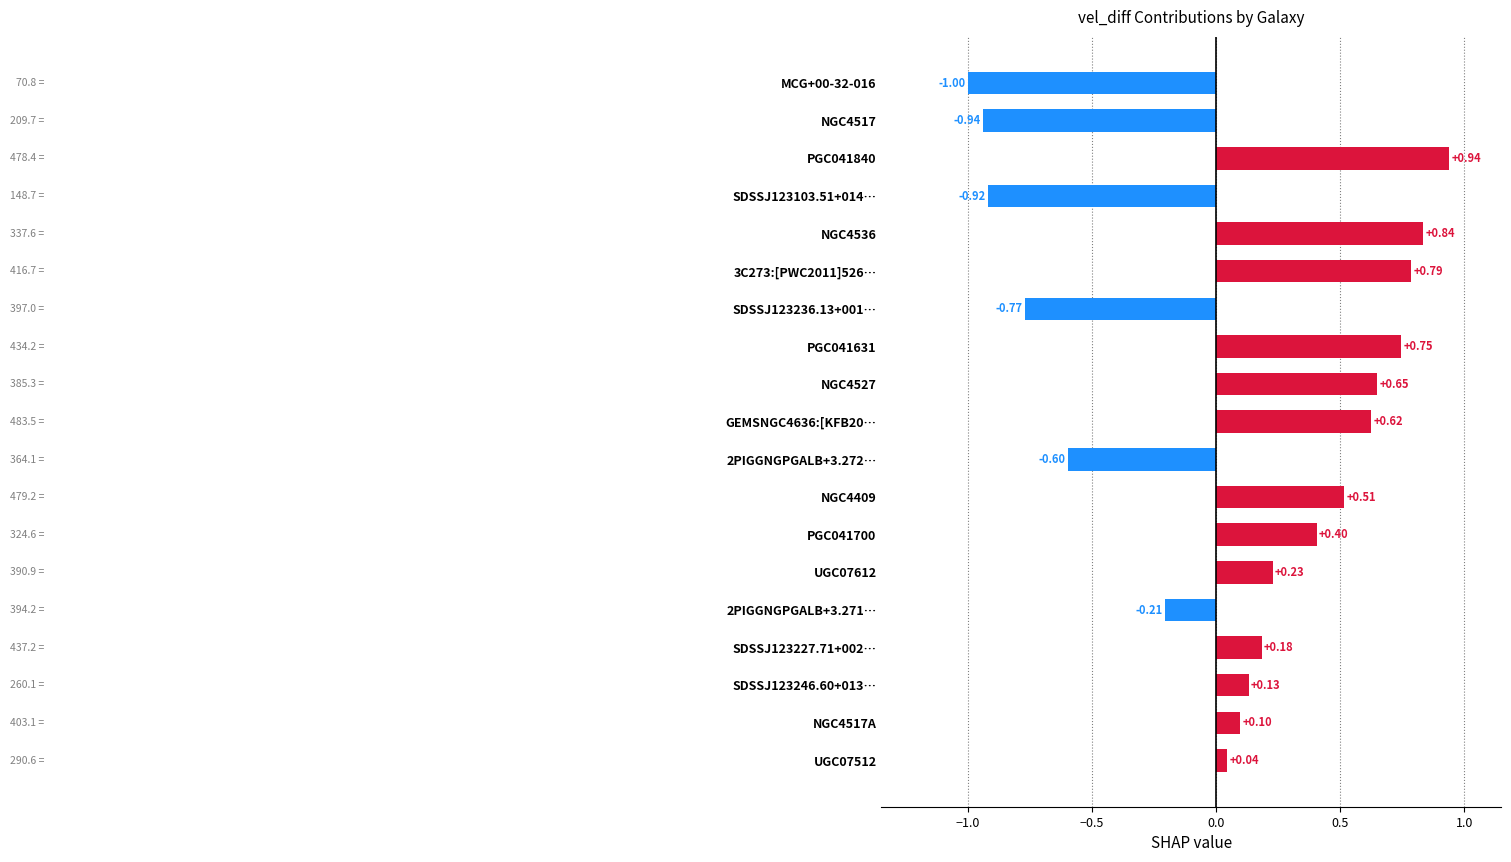

What is the difference between the maximum and minimum values?

1.9